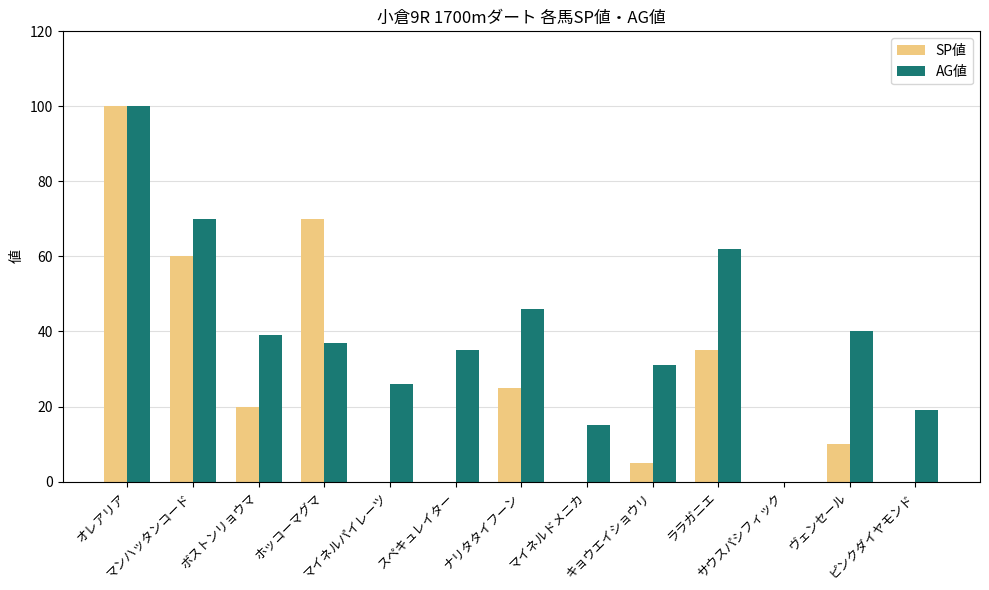

Which series changed the most between サウスパシフィック and ヴェンセール?

AG値